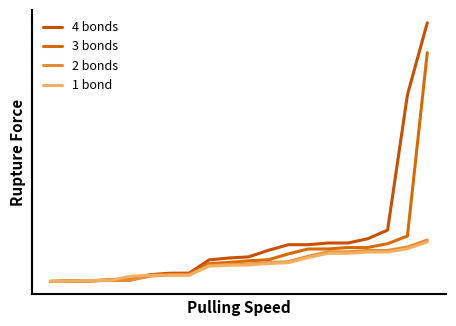

What is the difference between the maximum and second lowest values in the 2 bonds series?

1.9